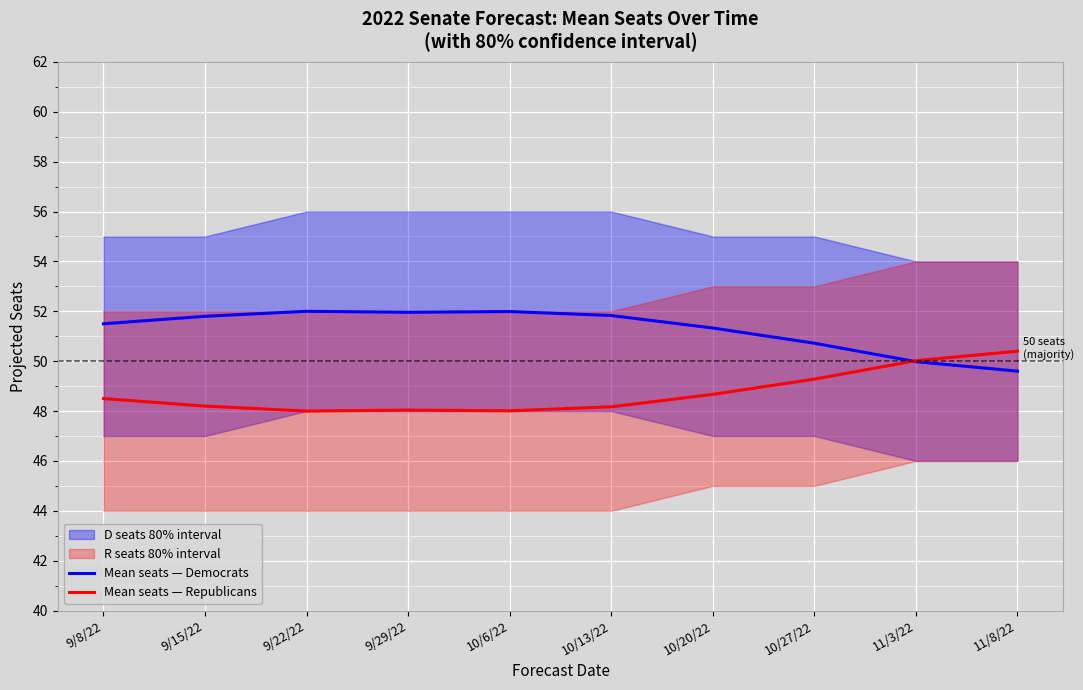

Does the chart display data point markers on the line(s)?

No